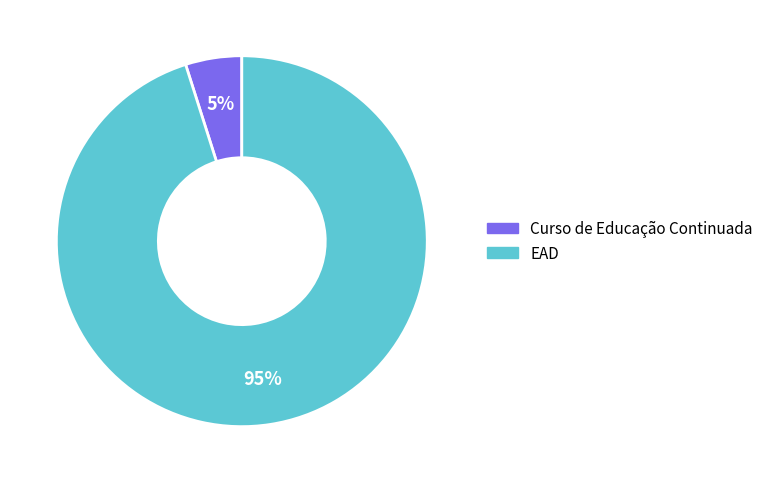

True or false: Curso de Educação Continuada accounts for 5% of the total.

True